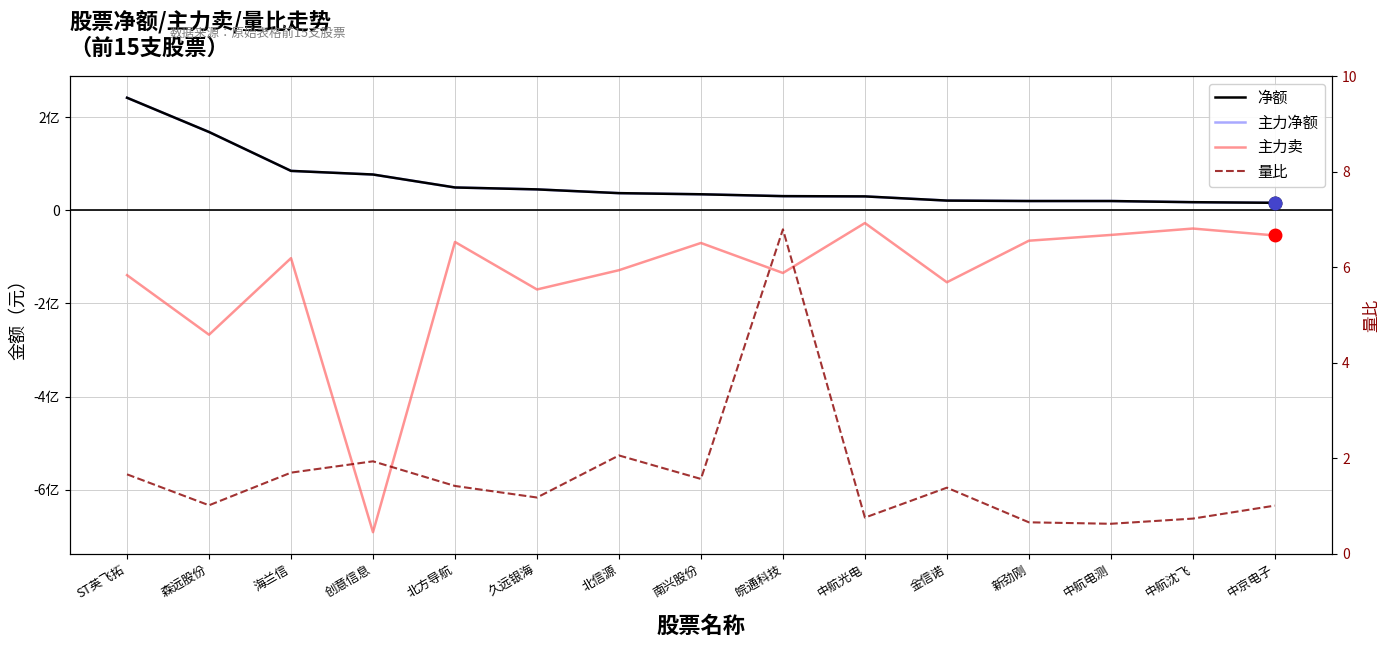

What is the greatest value displayed?

241640442.0